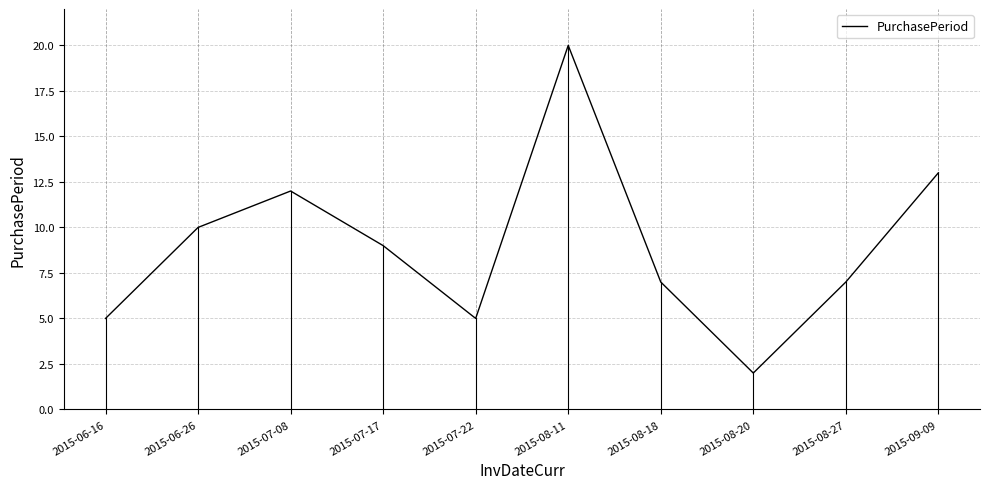

Which has a higher value, 2015-08-27 or 2015-06-16?

2015-08-27